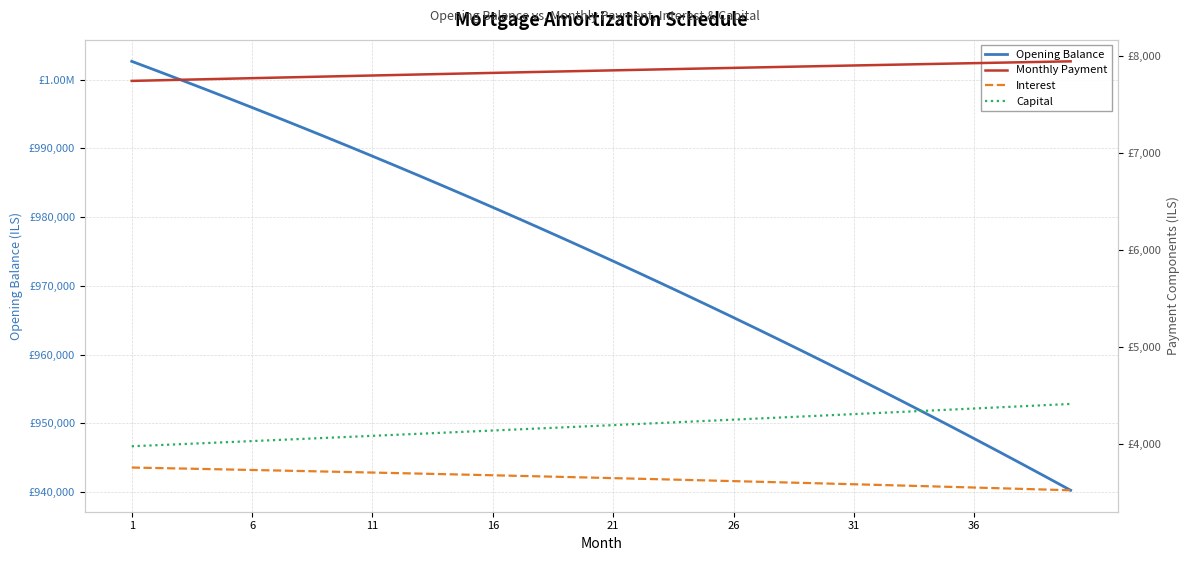

What is the smallest value displayed?

3525.9